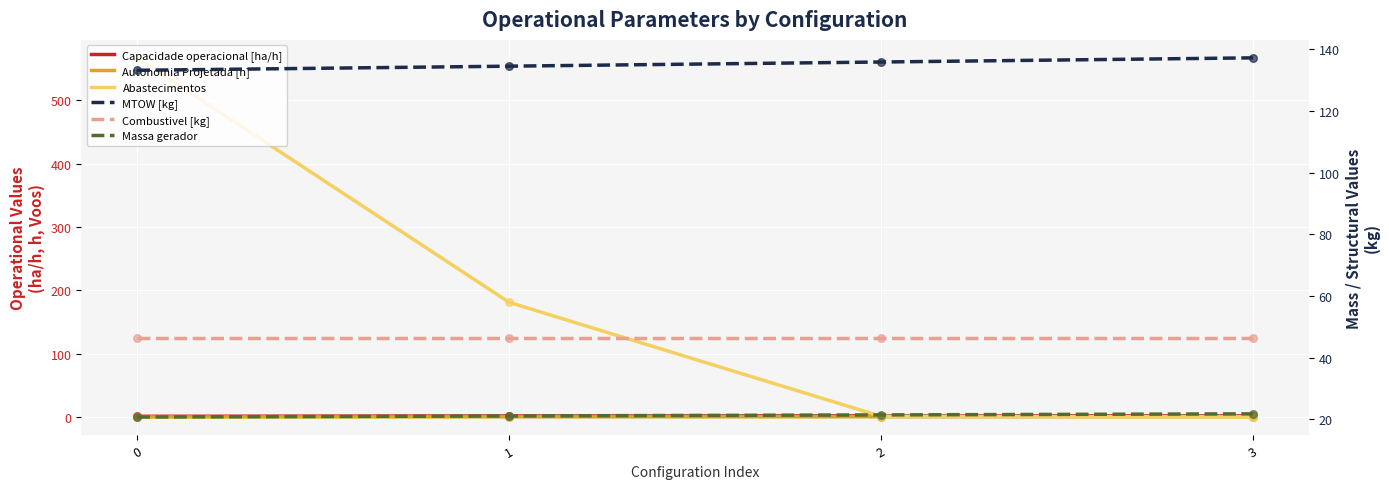

What is the total value across all series at 0?

768.6